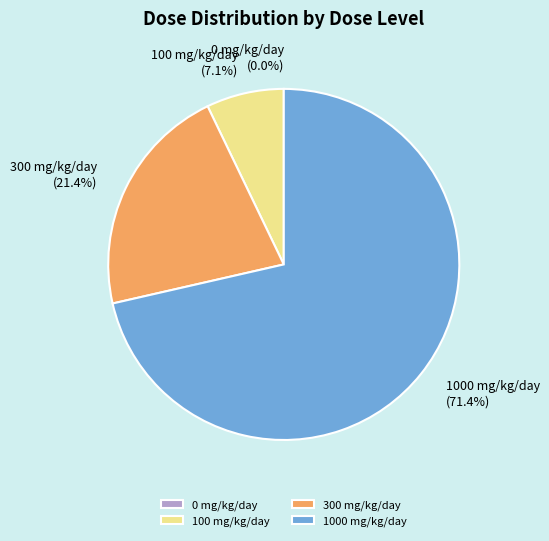

Which category has the biggest portion of the pie?

1000 mg/kg/day